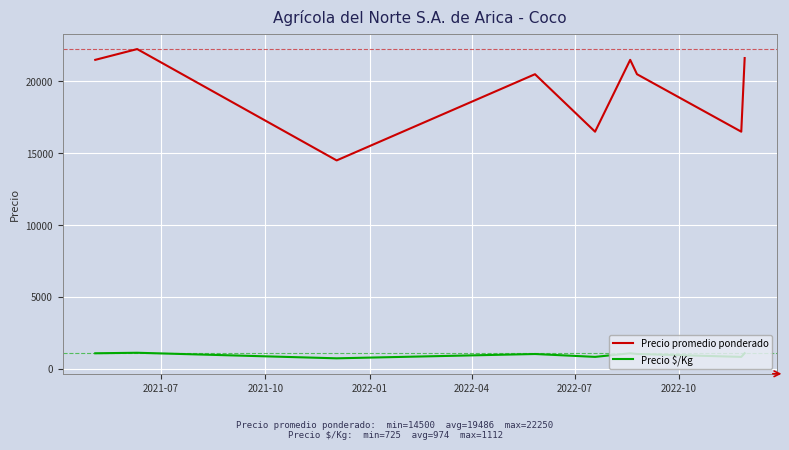

True or false: Precio $/Kg and Precio promedio ponderado intersect in this chart.

False